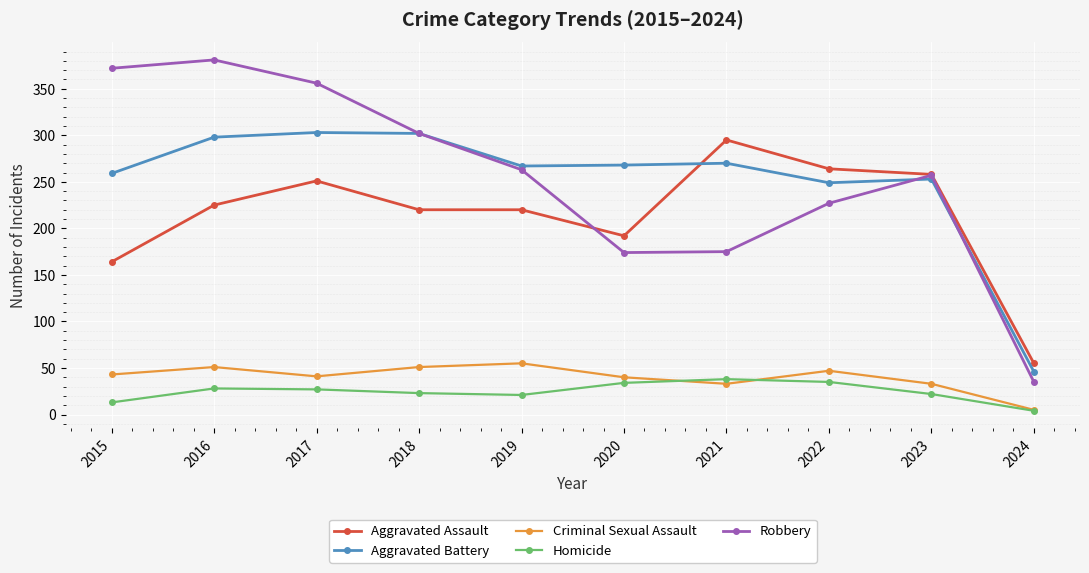

What is the spread (max minus min) of values at 2021?

262